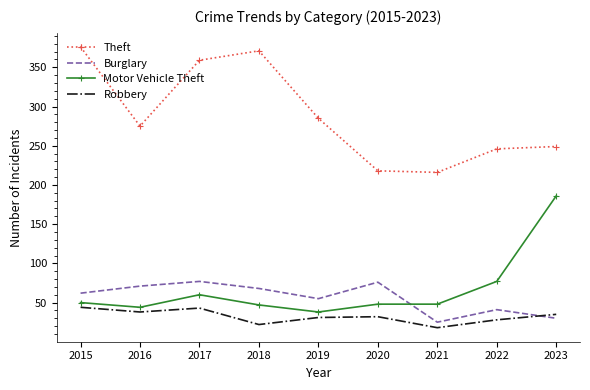

Is the value of Motor Vehicle Theft at 2020 greater than the value of Theft at 2020?

No